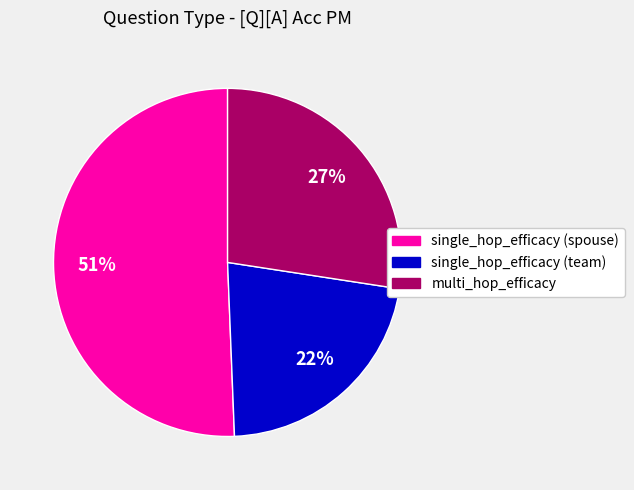

Rank the categories by value from highest to lowest.

single_hop_efficacy (spouse), multi_hop_efficacy, single_hop_efficacy (team)